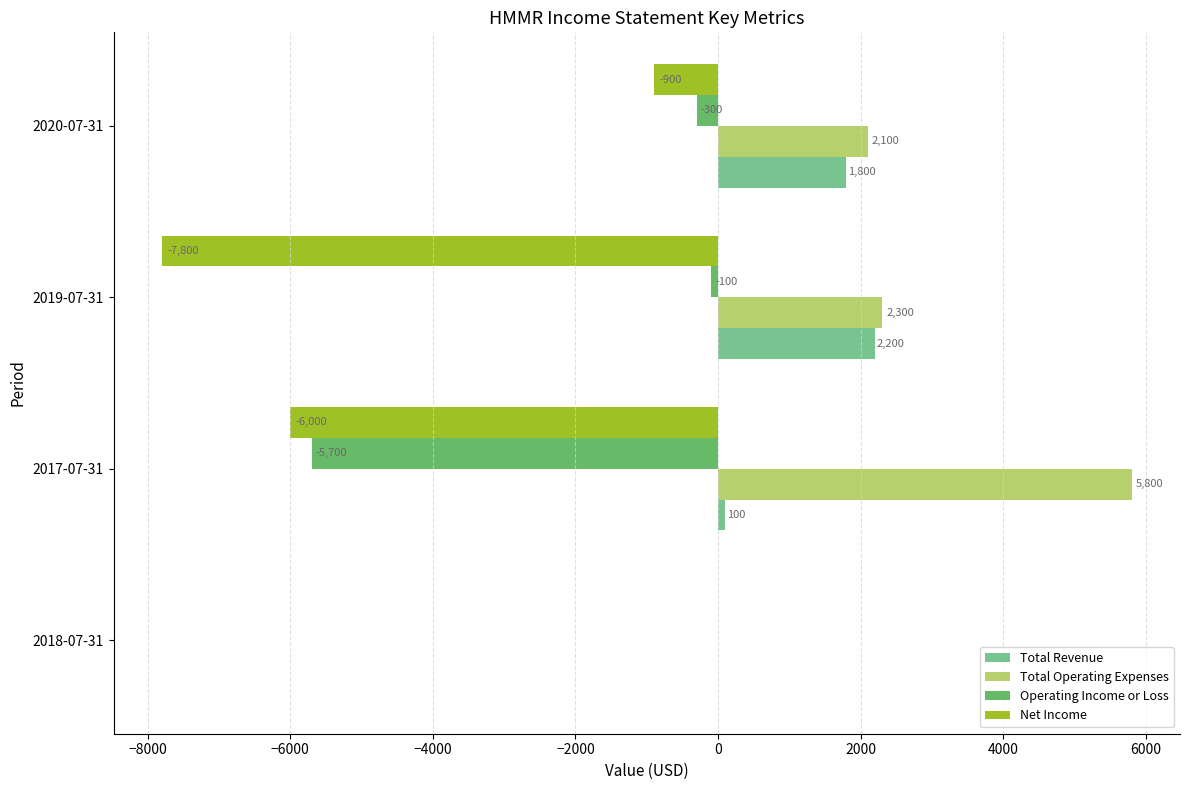

What is the approximate value of Operating Income or Loss at 2017-07-31, to the nearest 100?

-5700